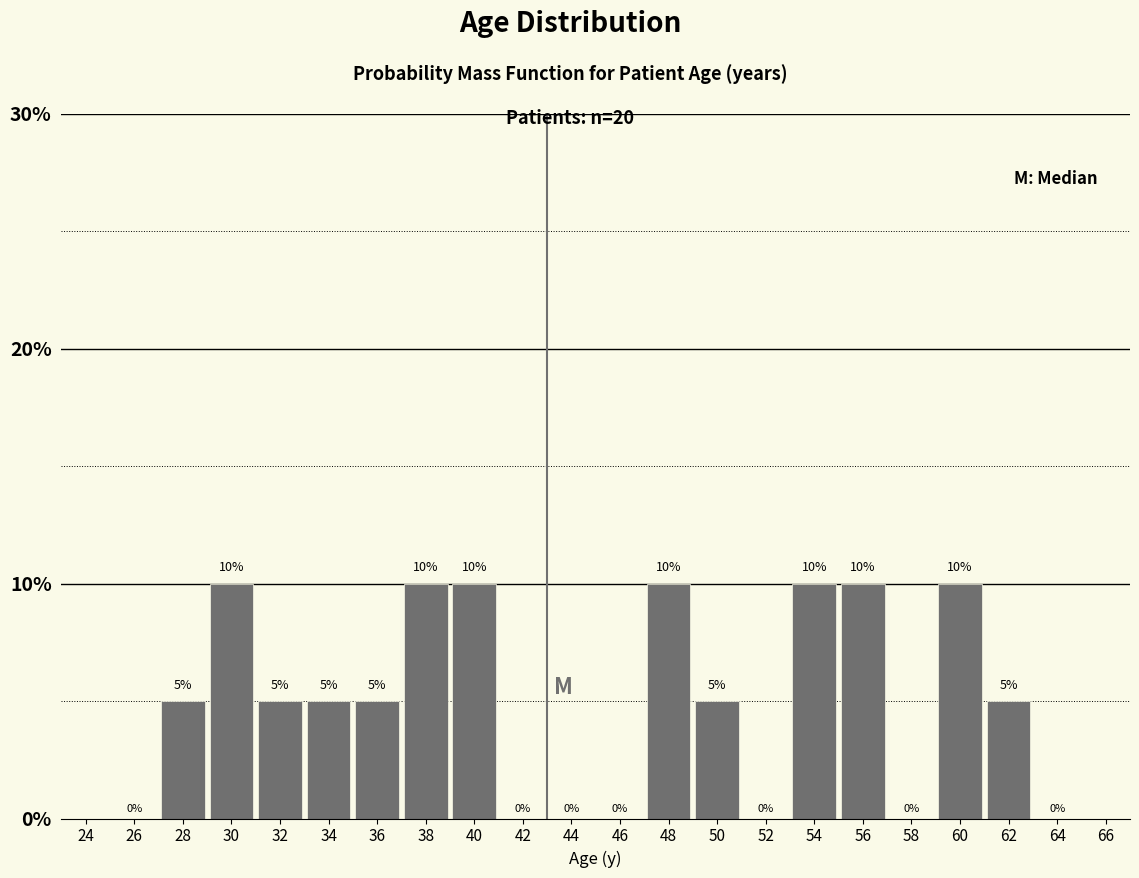

Reading left to right, transcribe this chart: for each bar, give the range it covers on the x-axis and its height.

25 to 27: 0
27 to 29: 5
29 to 31: 10
31 to 33: 5
33 to 35: 5
35 to 37: 5
37 to 39: 10
39 to 41: 10
41 to 43: 0
43 to 45: 0
45 to 47: 0
47 to 49: 10
49 to 51: 5
51 to 53: 0
53 to 55: 10
55 to 57: 10
57 to 59: 0
59 to 61: 10
61 to 63: 5
63 to 65: 0